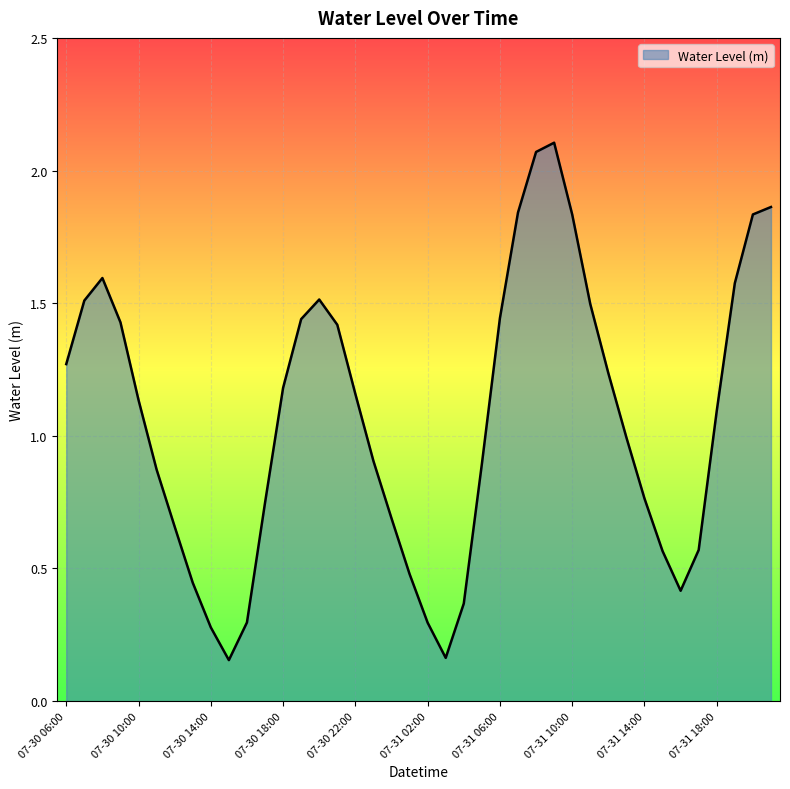

What is the difference between the maximum and minimum values?

2.0